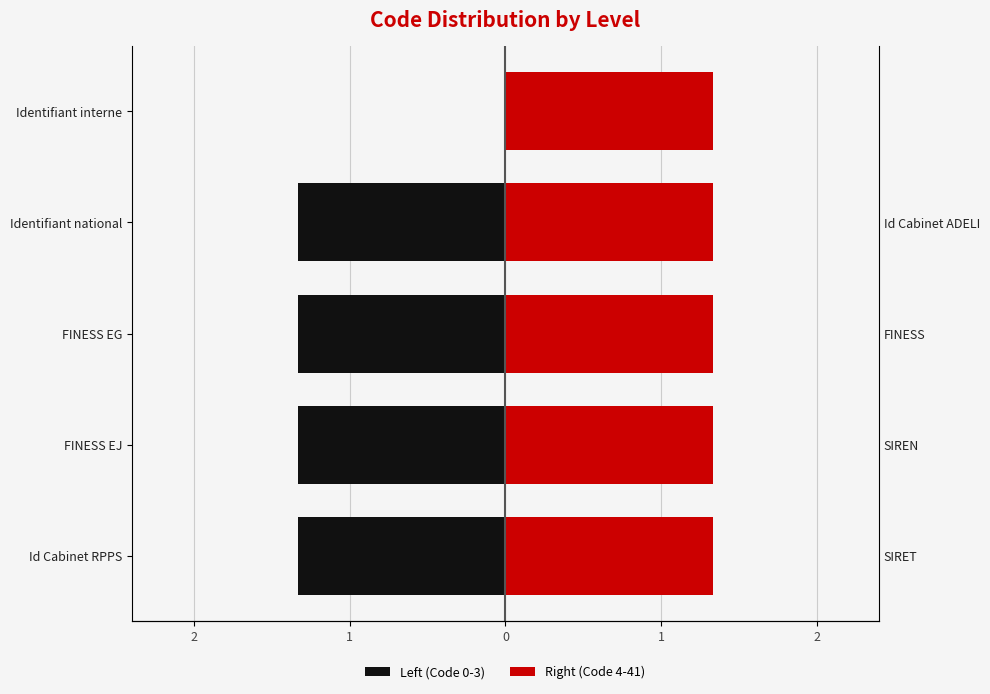

At how many categories does at least one series exceed 0?

5